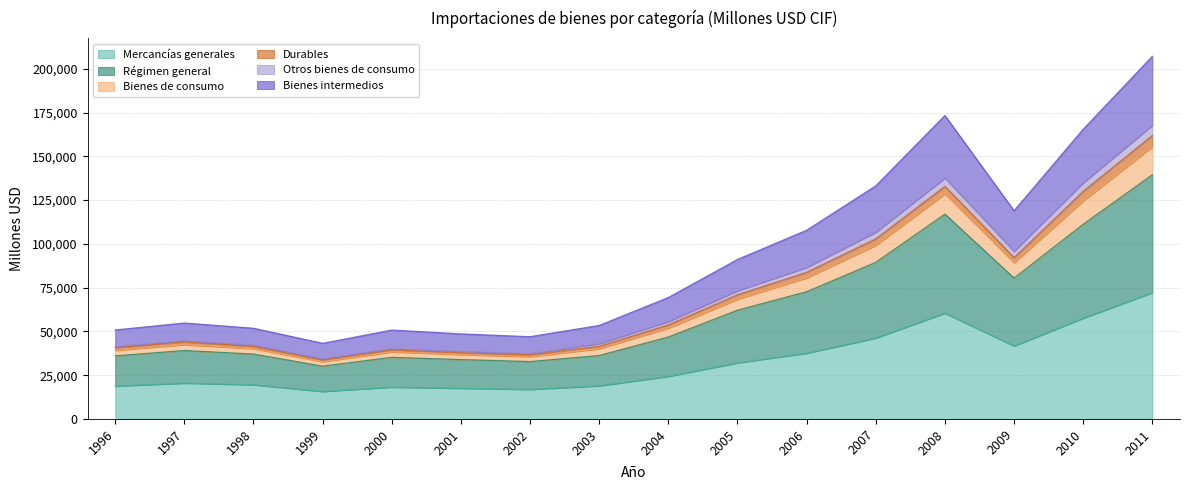

What is the maximum value for Mercancías generales?

72135